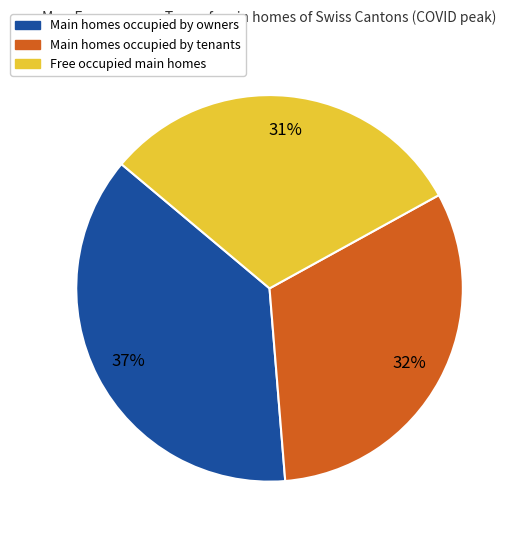

How many segments does this pie chart have?

3